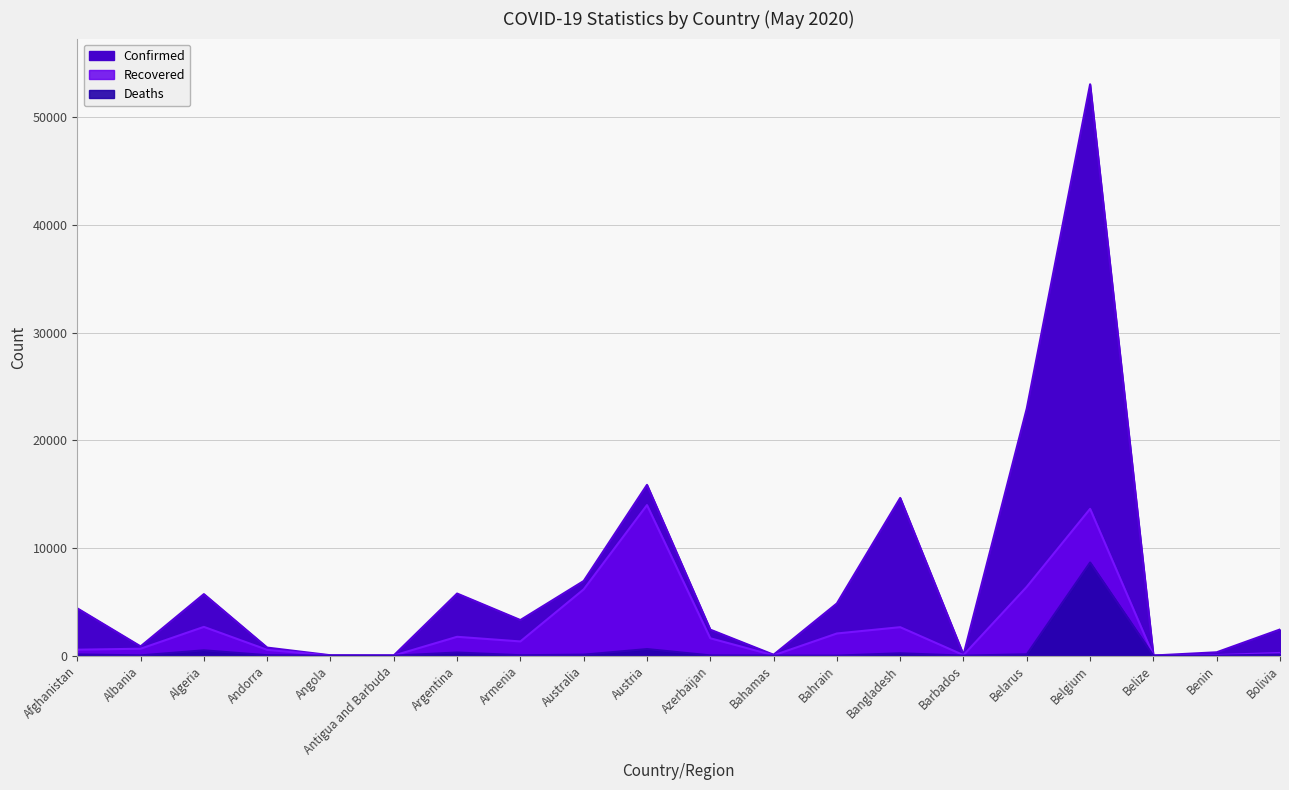

What is the label of the 9th point from the right?

Bahamas